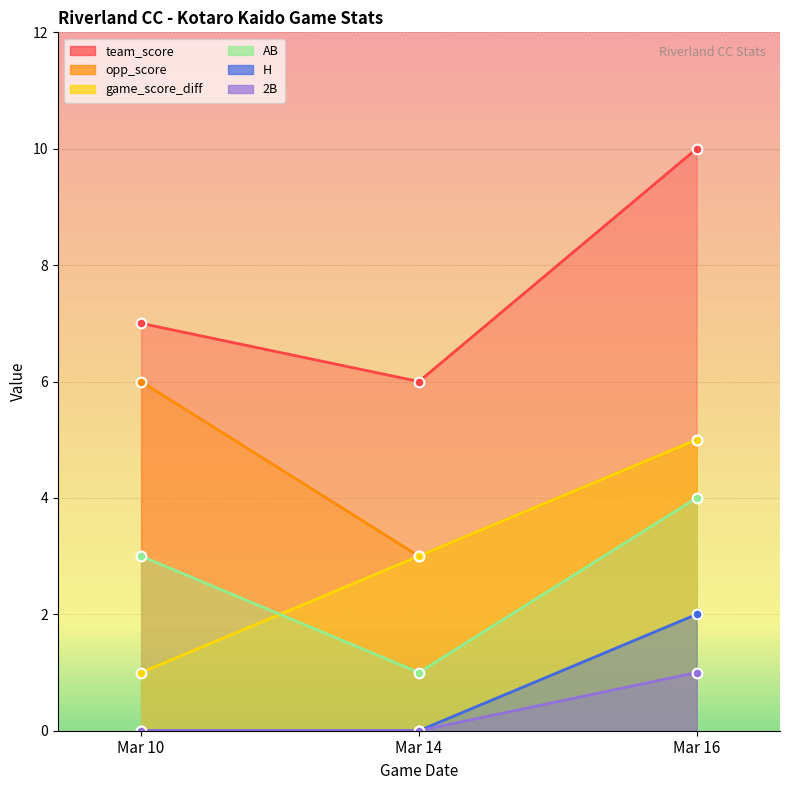

Which has a higher value, Mar 10 or Mar 16?

Mar 16